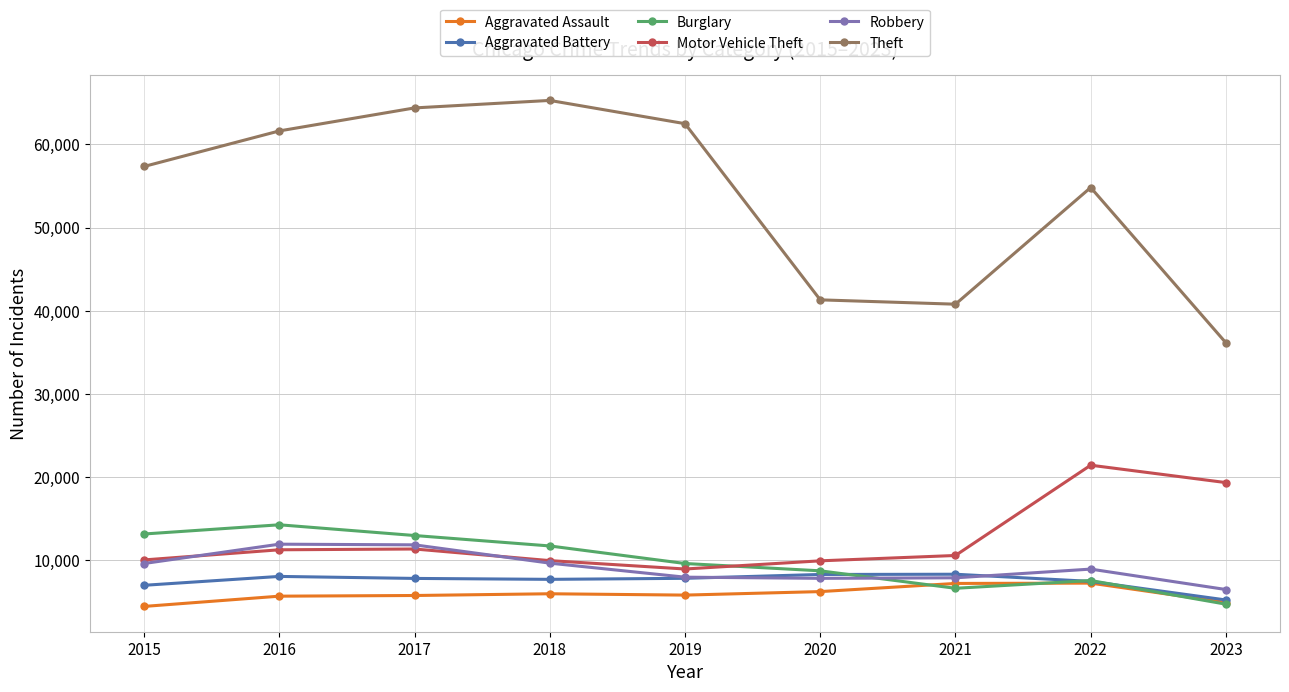

True or false: Aggravated Battery has a value of 8347 at 2021.

True